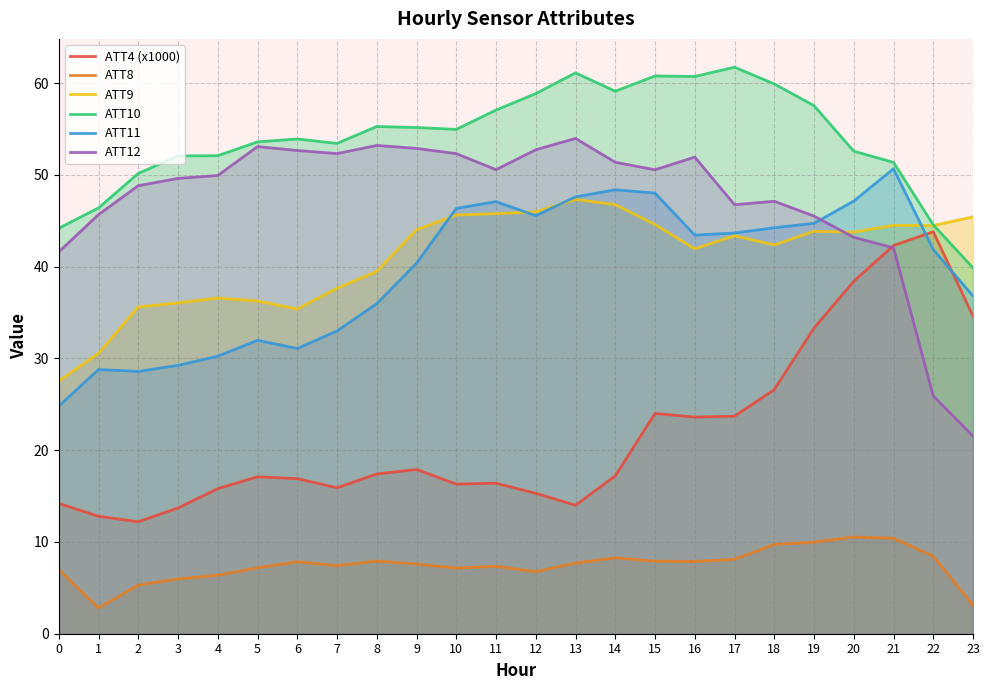

List the labels in order of ATT12 value, smallest first.

23, 22, 0, 21, 20, 19, 1, 17, 18, 2, 3, 4, 15, 11, 14, 16, 10, 7, 6, 12, 9, 5, 8, 13